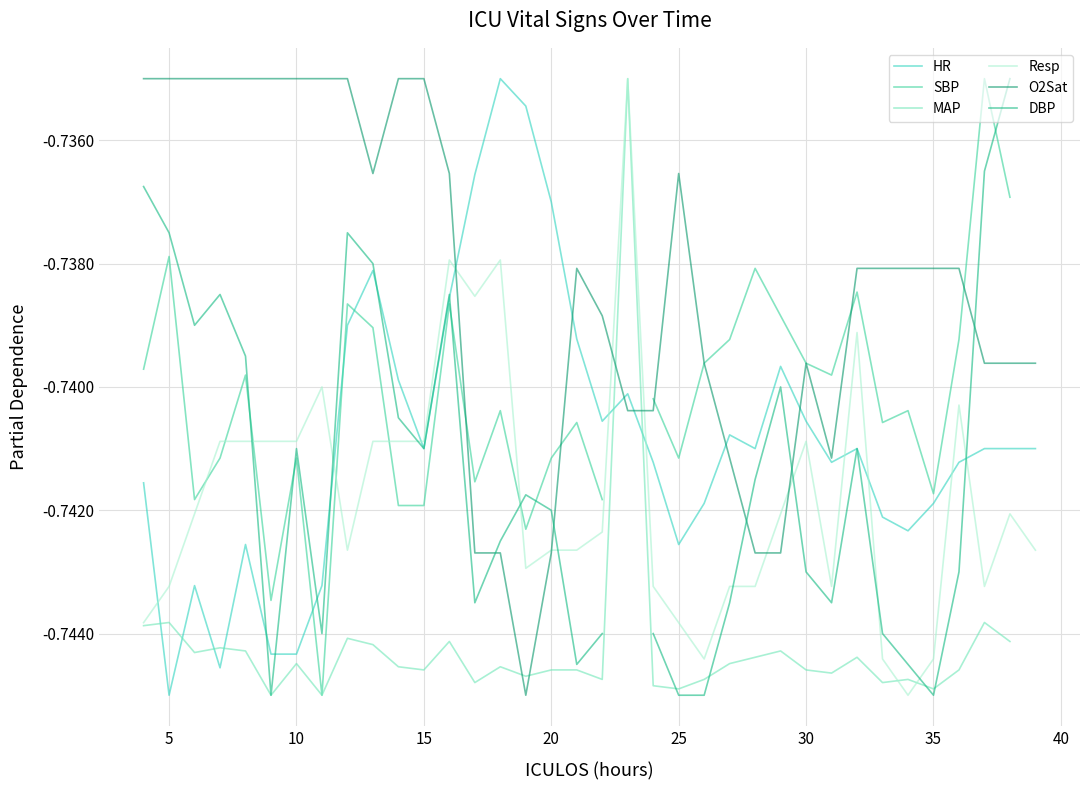

True or false: HR and Resp intersect in this chart.

True